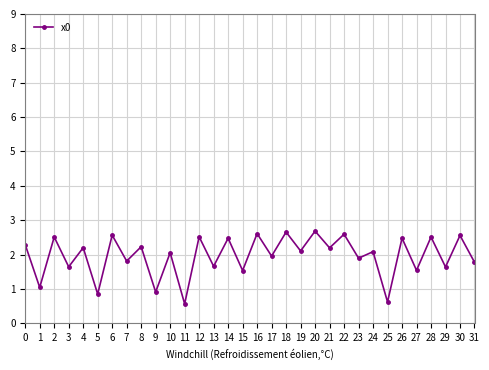

The value at 26 is 3.5. True or false?

False